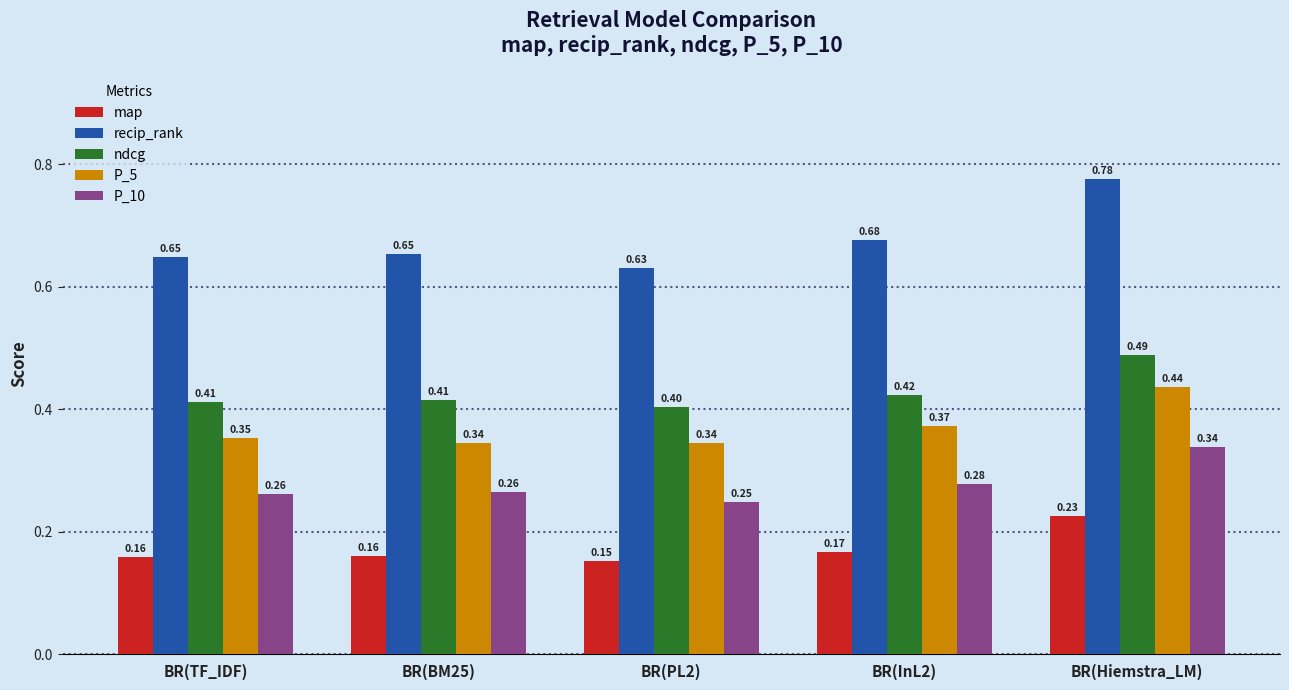

Which category has the highest value across all series?

BR(Hiemstra_LM)